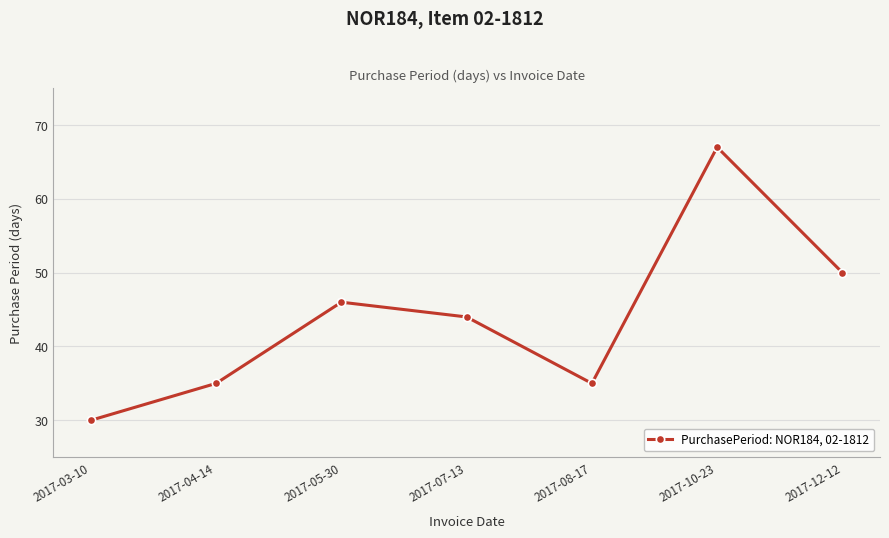

How many series are shown in this chart?

1